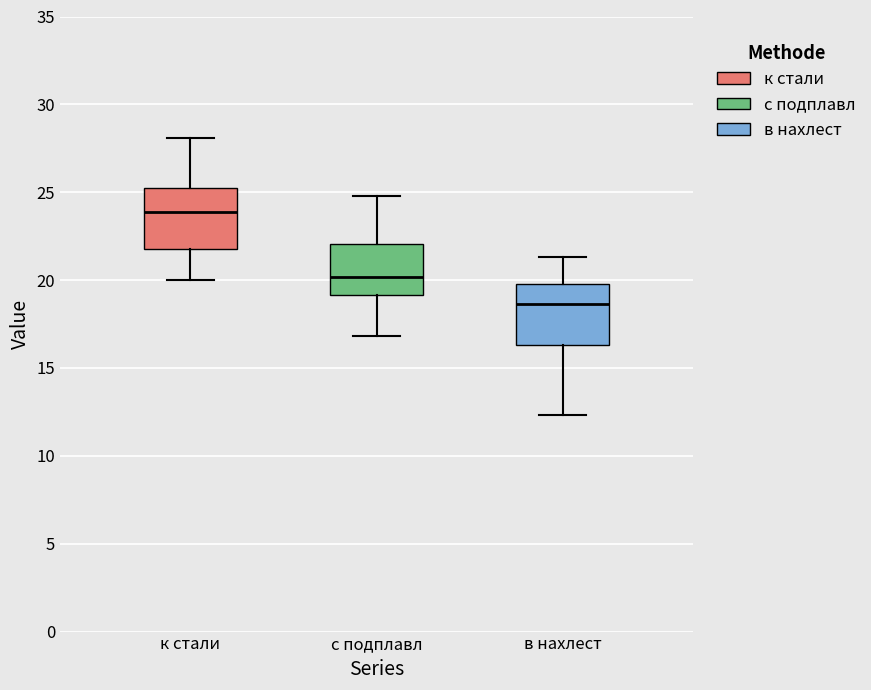

Reading left to right, read every box against the y-axis: the position of its median line, the range the box covers, and the ends of its whiskers. The values are not printed on the chart, so give them approximately, as read against the axis.

к стали: median 24.0, box 22.0 to 25.5, whiskers 20.0 to 28.0
с подплавл: median 20.0, box 19.0 to 22.0, whiskers 17.0 to 25.0
в нахлест: median 18.5, box 16.5 to 20.0, whiskers 12.5 to 21.5